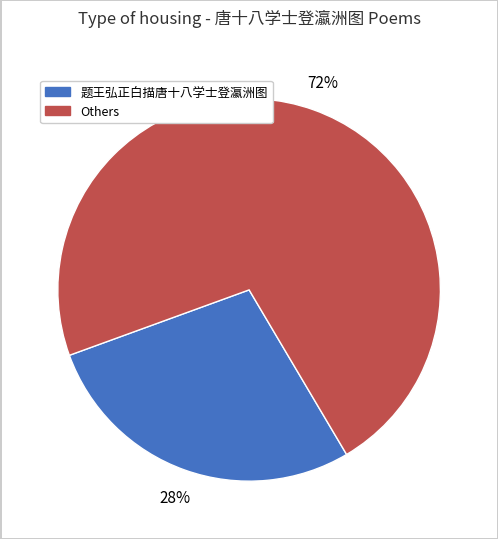

Is there a majority slice in this chart?

Yes